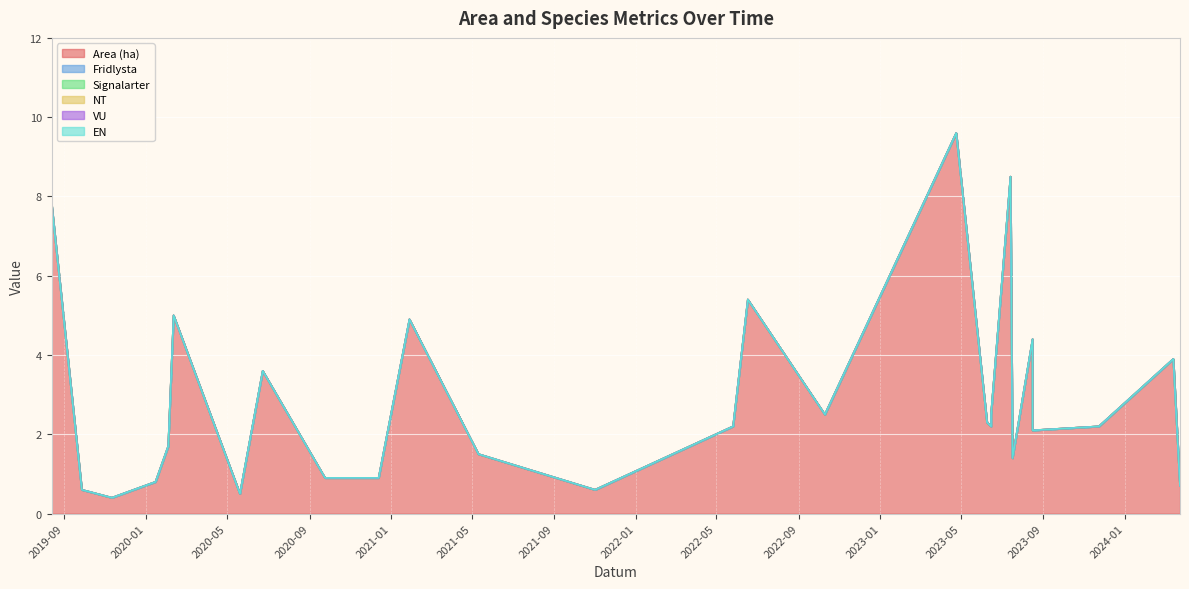

True or false: VU and Fridlysta intersect in this chart.

False